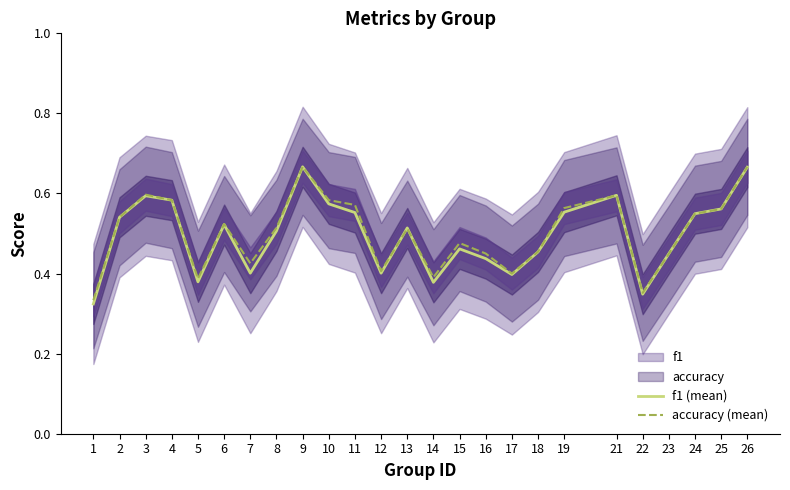

Reading left to right, list all the values displayed in this chart.

f1 (mean): 1=0.3	2=0.5	3=0.6	4=0.6	5=0.4	6=0.5	7=0.4	8=0.5	9=0.7	10=0.6	11=0.6	12=0.4	13=0.5	14=0.4	15=0.5	16=0.4	17=0.4	18=0.5	19=0.6	21=0.6	22=0.3	23=0.4	24=0.5	25=0.6	26=0.7
accuracy (mean): 1=0.3	2=0.5	3=0.6	4=0.6	5=0.4	6=0.5	7=0.4	8=0.5	9=0.7	10=0.6	11=0.6	12=0.4	13=0.5	14=0.4	15=0.5	16=0.5	17=0.4	18=0.5	19=0.6	21=0.6	22=0.4	23=0.4	24=0.5	25=0.6	26=0.7